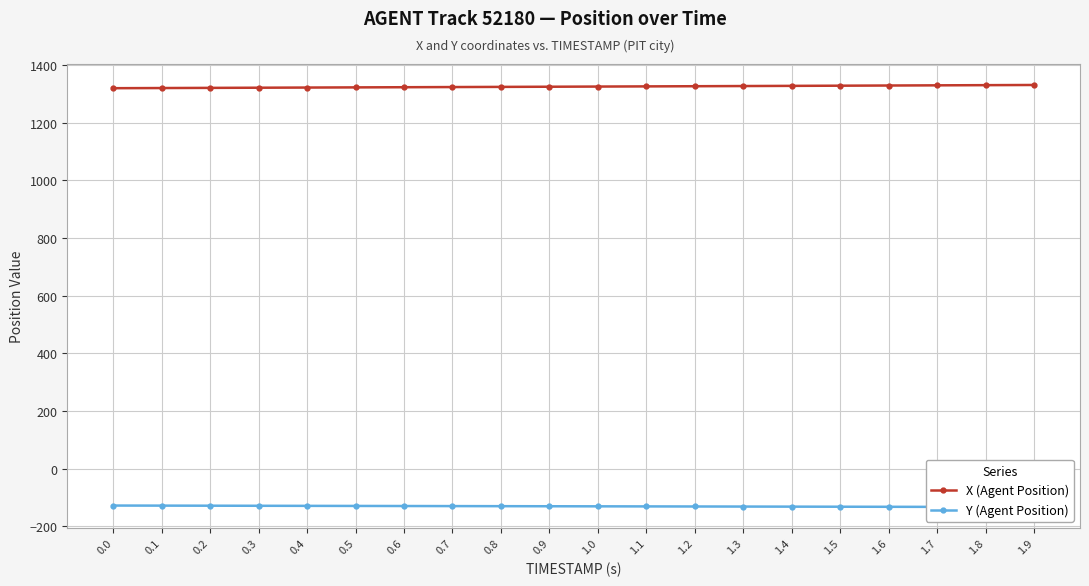

At which label is X (Agent Position) closest to 1325?

1.0